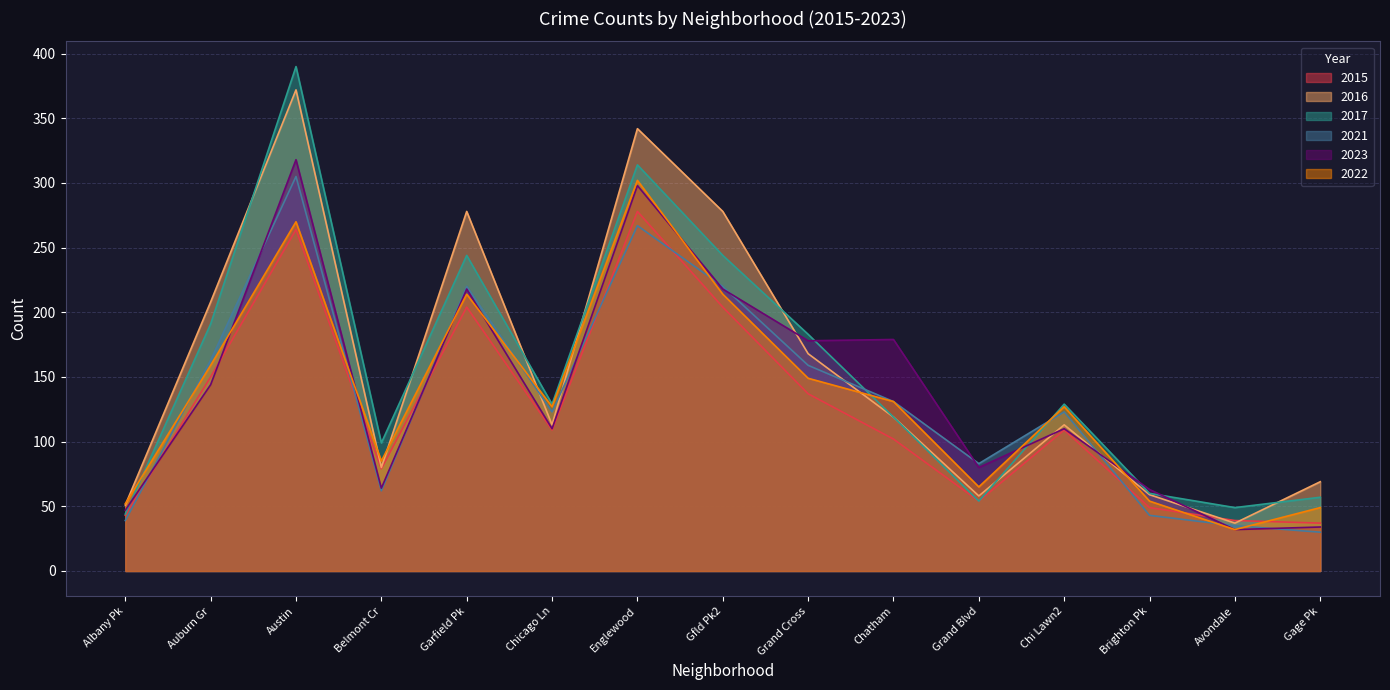

What position from the left is Grand Cross?

9